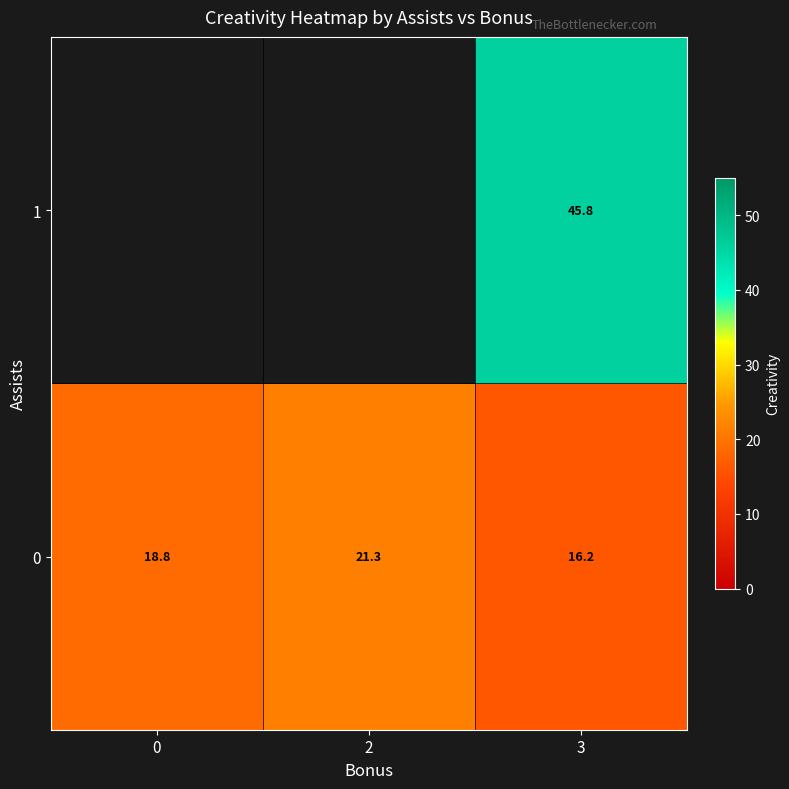

Is the value of 1 at 3 greater than the value of 0 at 2?

Yes